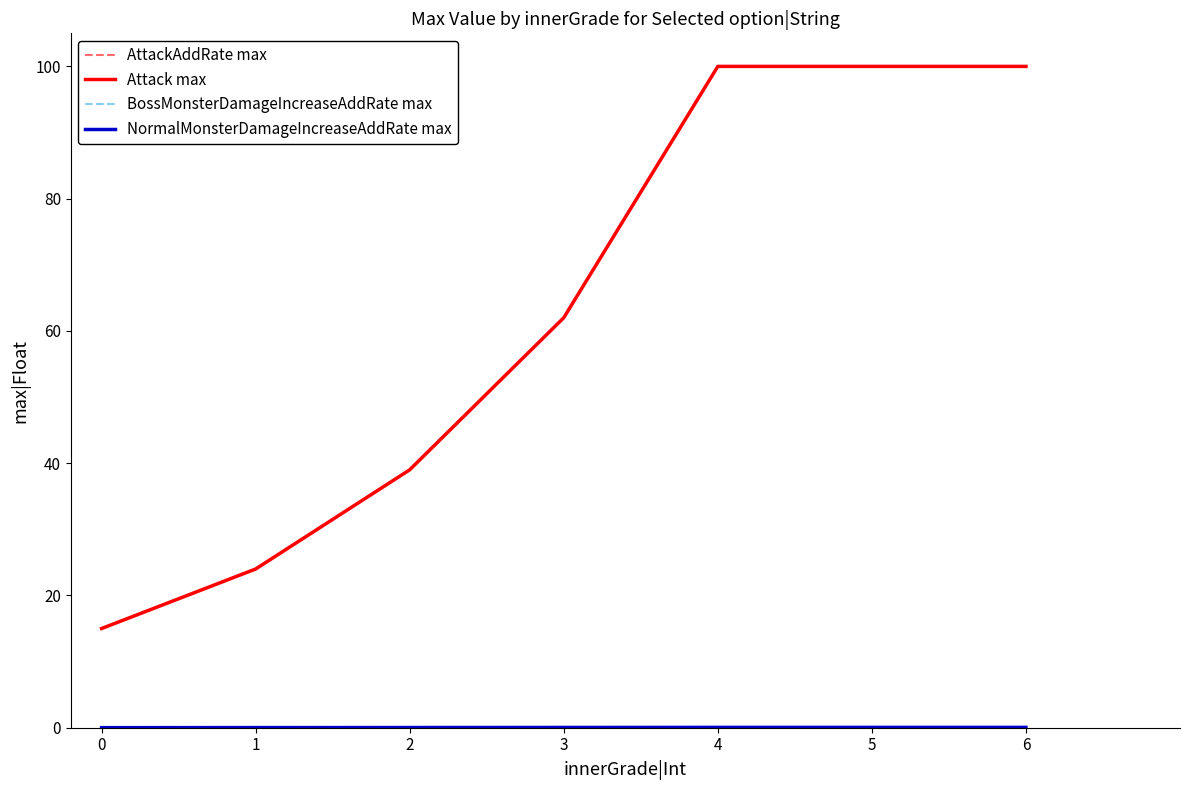

True or false: AttackAddRate max and BossMonsterDamageIncreaseAddRate max intersect in this chart.

False